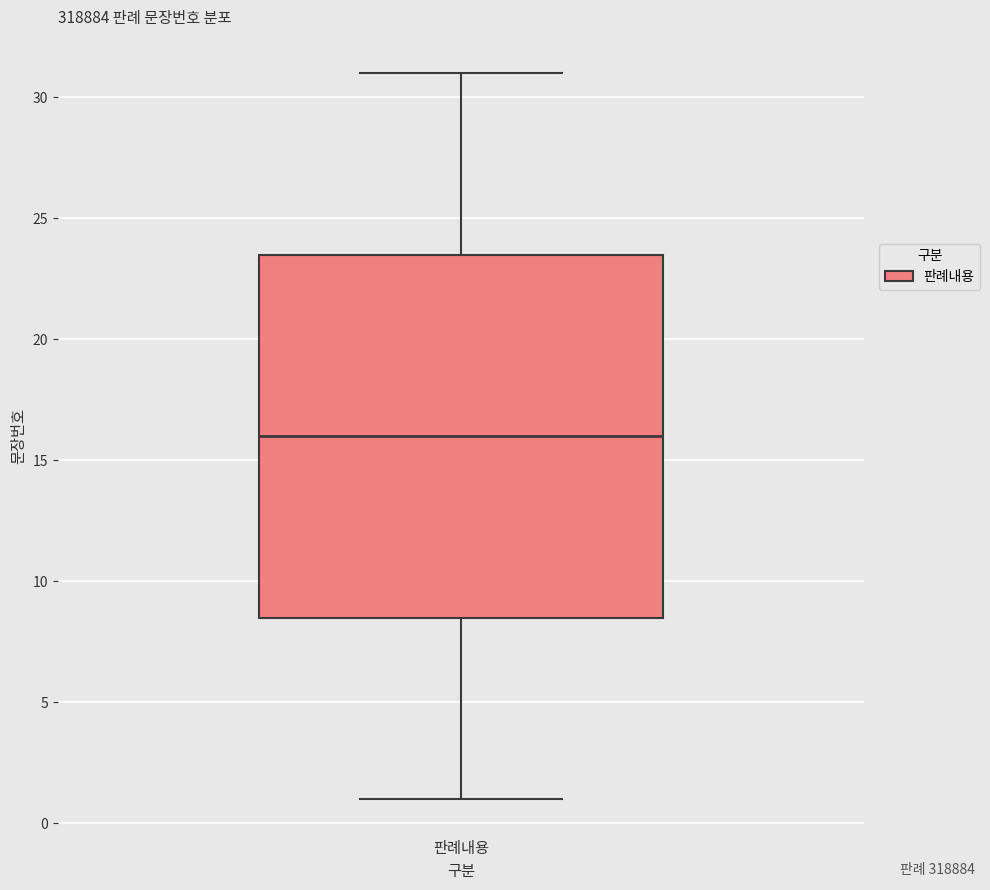

Transcribe this box plot: give where the median line is, the range the box spans, and where the two whiskers end, as read against the y-axis. The values are not printed on the chart, so give them approximately, as read against the axis.

median 16.0, box 8.5 to 23.5, whiskers 1.0 to 31.0